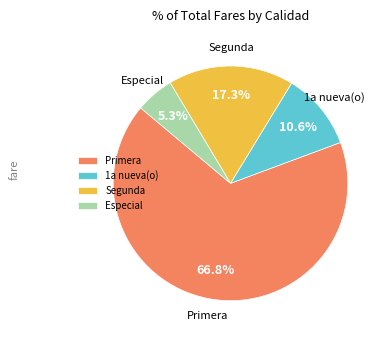

How many segments does this pie chart have?

4